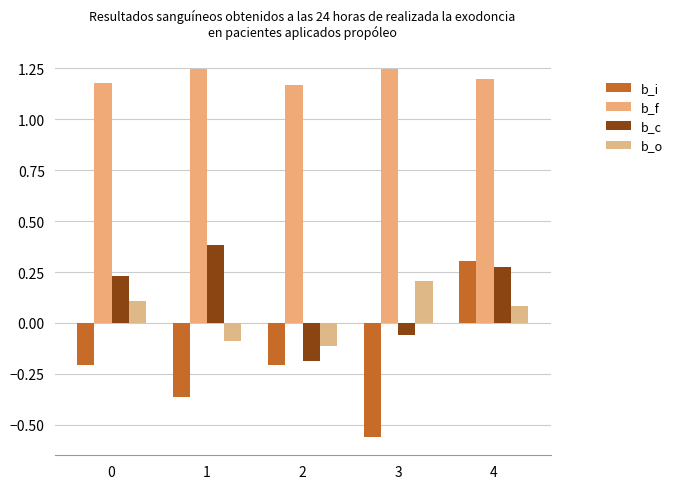

The b_i series shows -0.4 at 1. True or false?

True